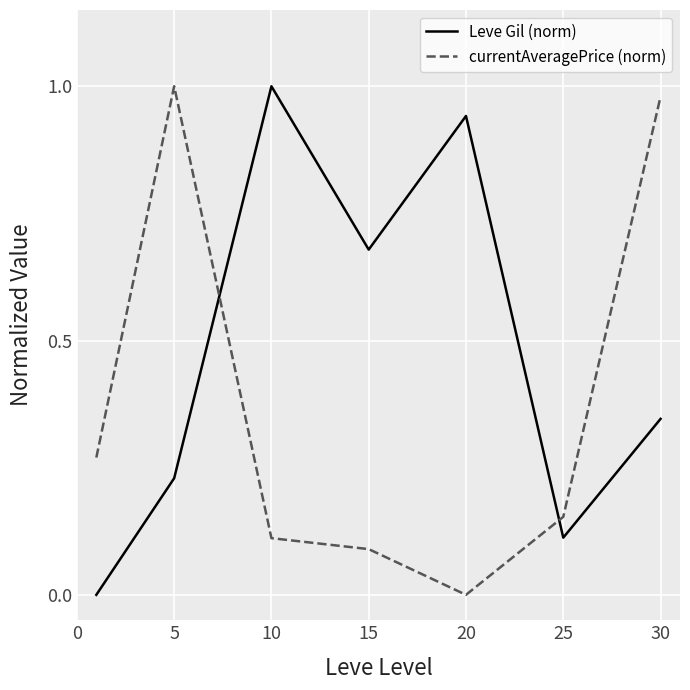

Count the number of data series in this chart.

2